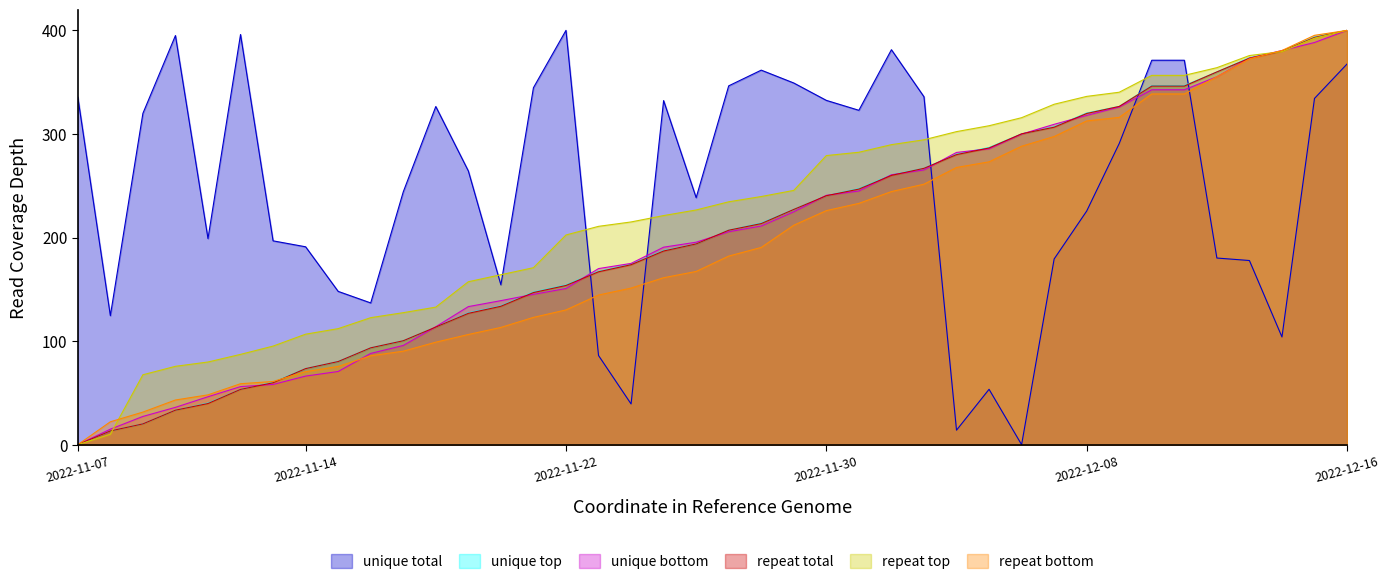

Does the chart display data point markers on the line(s)?

No